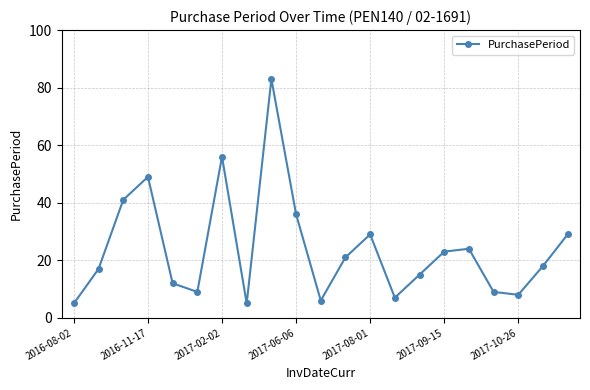

What is the value of the 19th point from the left?

8